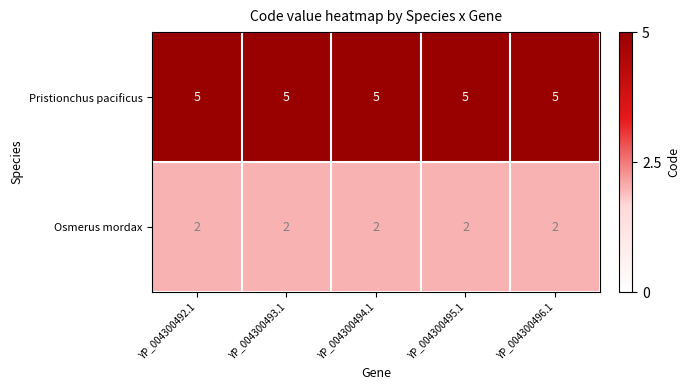

Is the value of Osmerus mordax at YP_004300494.1 greater than the value of Pristionchus pacificus at YP_004300494.1?

No